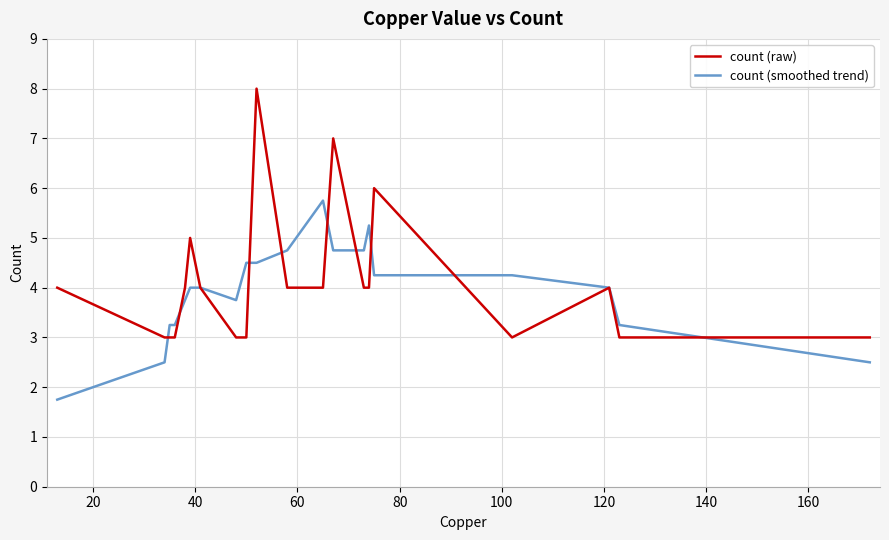

What is the minimum value for count (smoothed trend)?

1.8